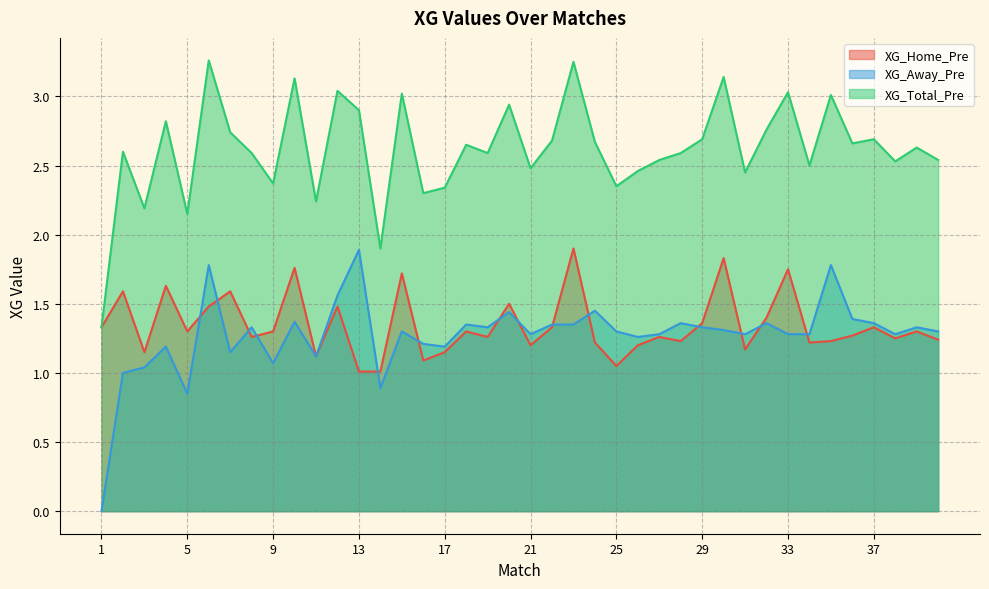

What is the sum of the XG_Away_Pre values at 24 and 8?

2.8